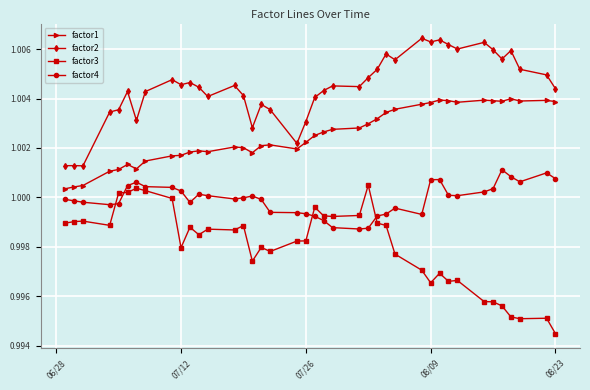

What is the sum of all factor2 values?

40.2